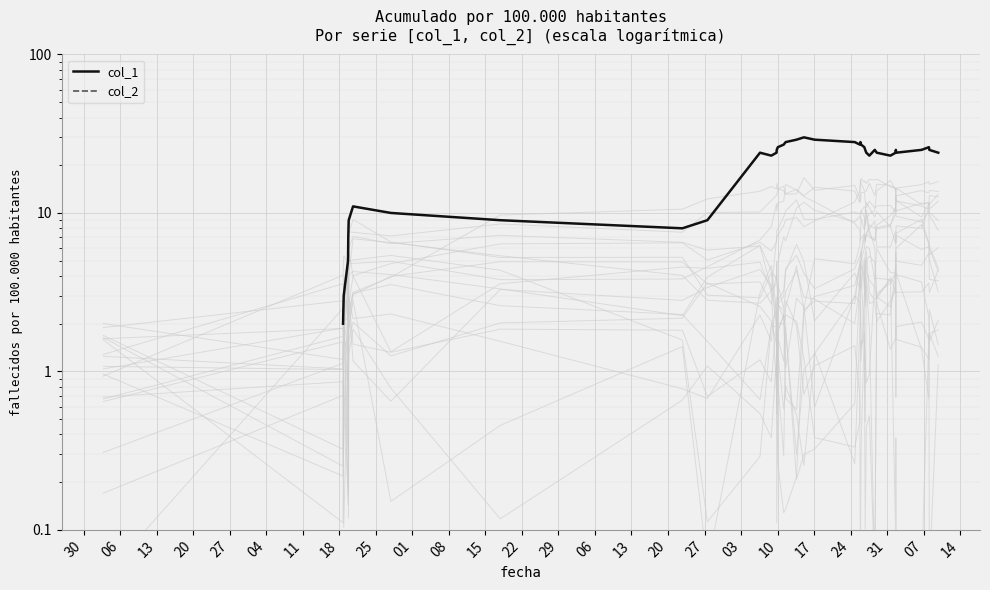

List the series in order of their overall mean, highest first.

col_1, col_2